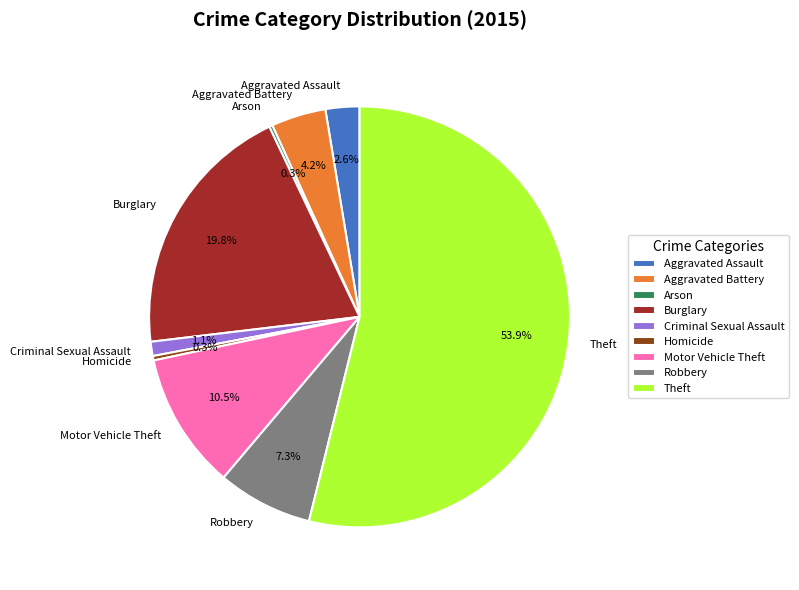

Is there a majority slice in this chart?

Yes